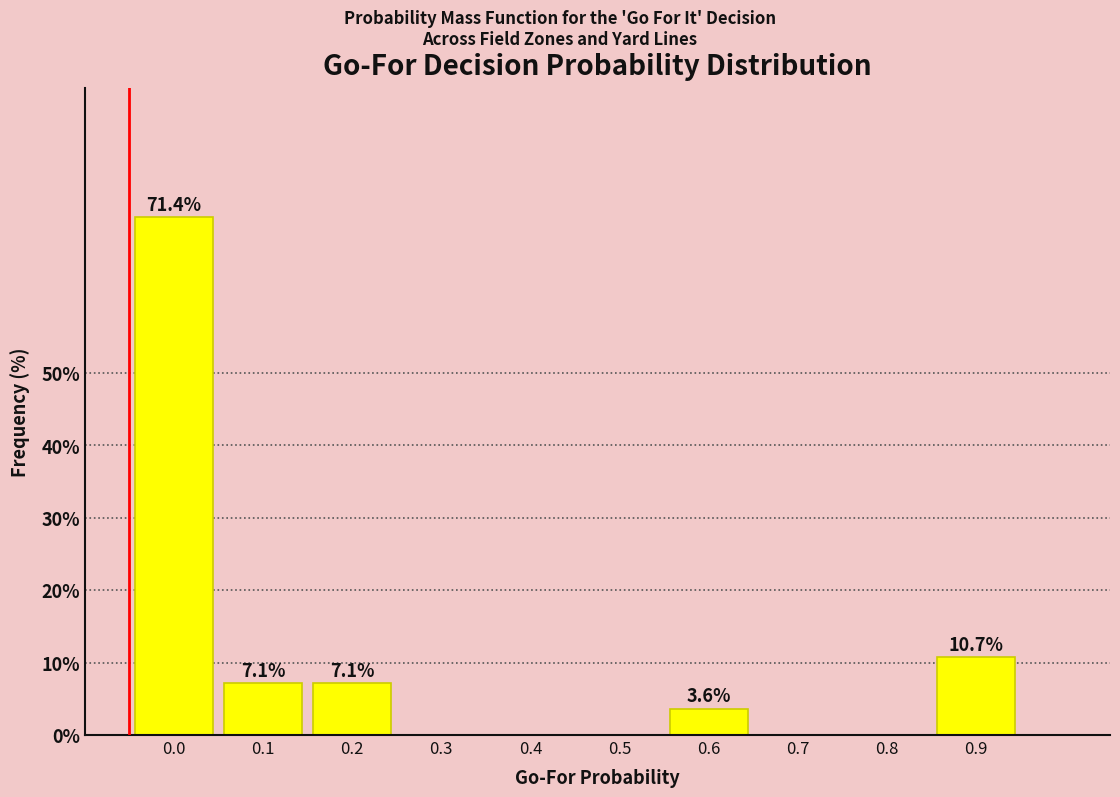

Reading left to right, list all the values displayed in this chart.

0.0=71.4	0.1=7.1	0.2=7.1	0.3=0.0	0.4=0.0	0.5=0.0	0.6=3.6	0.7=0.0	0.8=0.0	0.9=10.7